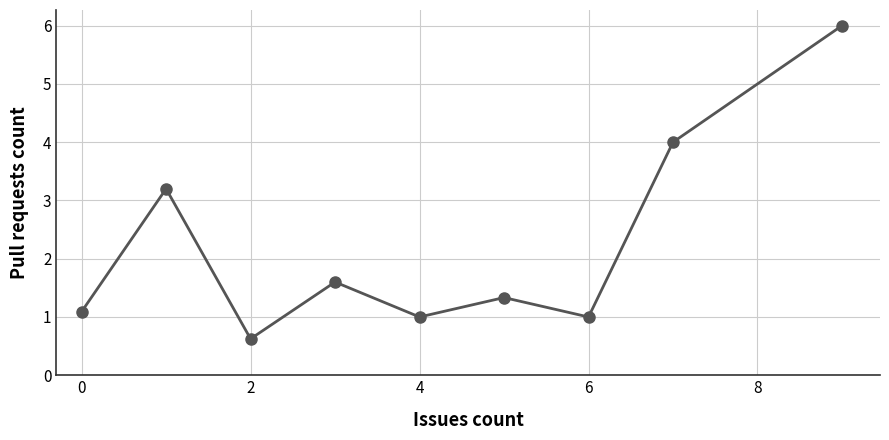

What is the value of the 6th point from the left?

1.3